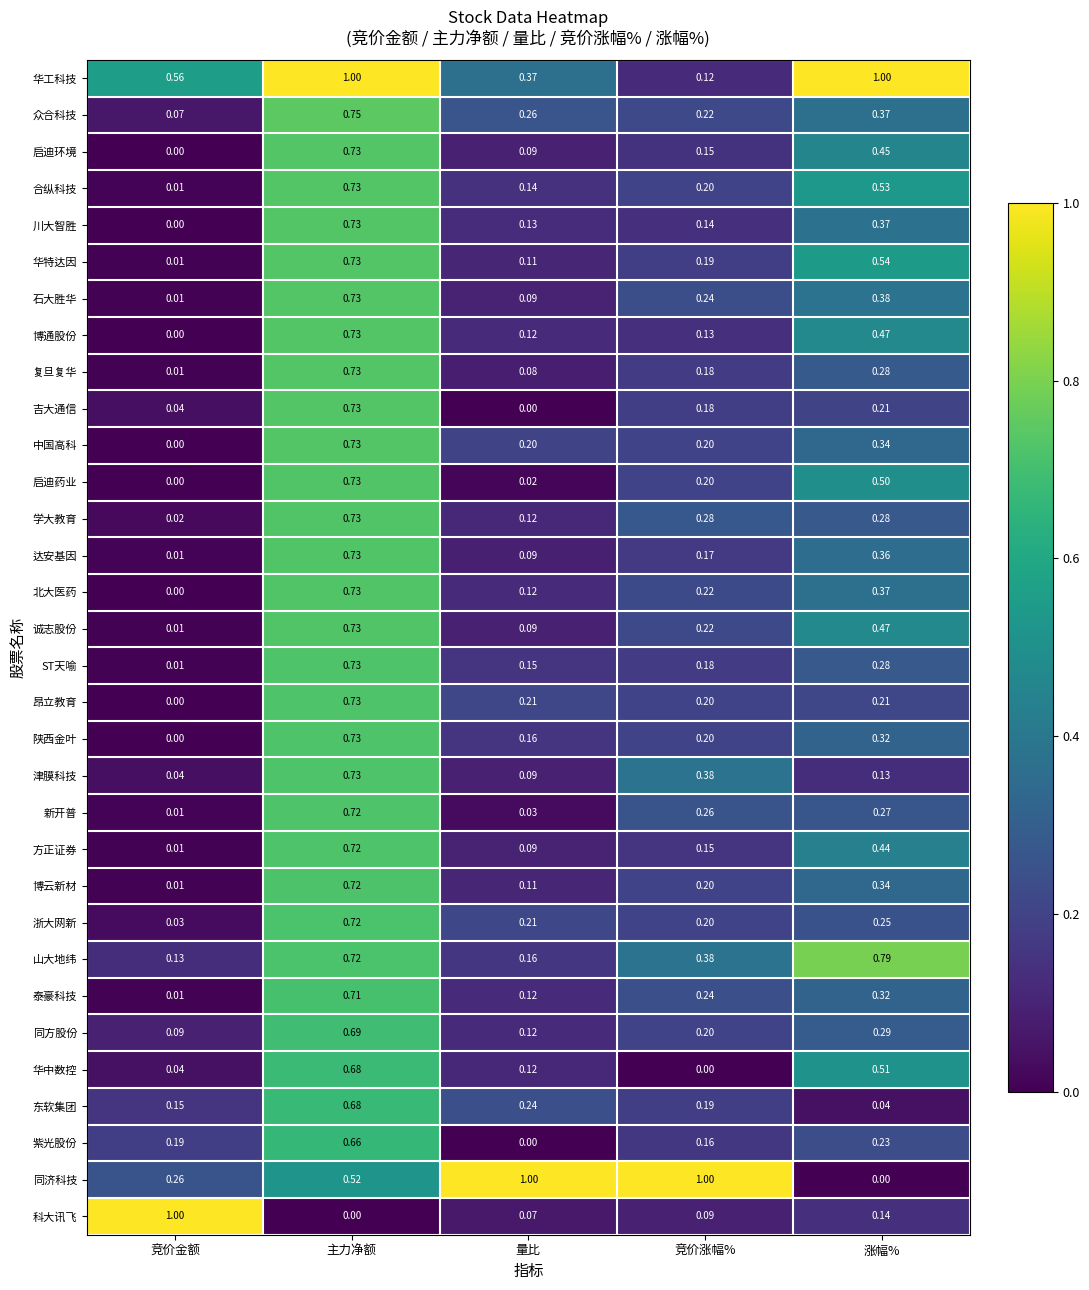

How many data points does each series have?

5